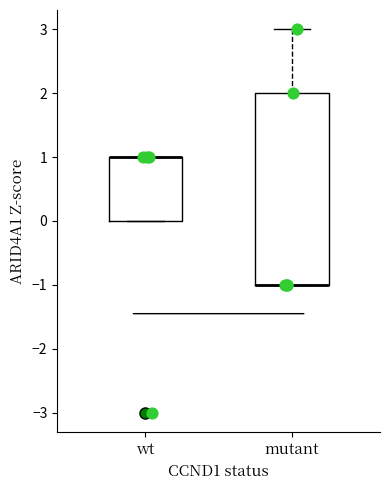

Reading left to right, read every box against the y-axis: the position of its median line, the range the box covers, and the ends of its whiskers. The values are not printed on the chart, so give them approximately, as read against the axis.

wt: median 1 (drawn on the box's upper edge), box 0 to 1, whiskers 0 to 1
mutant: median -1 (drawn on the box's lower edge), box -1 to 2, whiskers -1 to 3